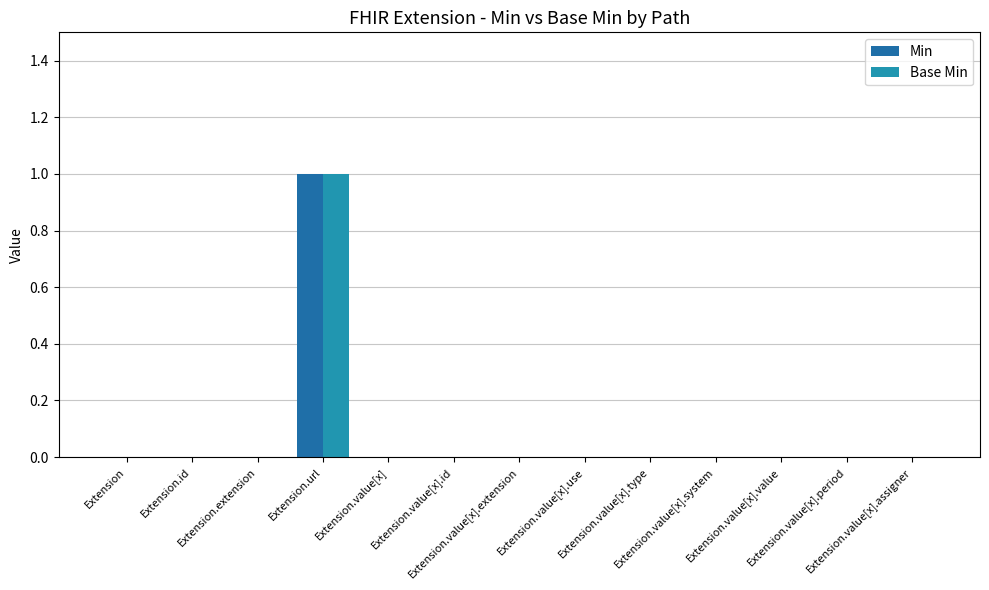

How many data points does each series have?

13